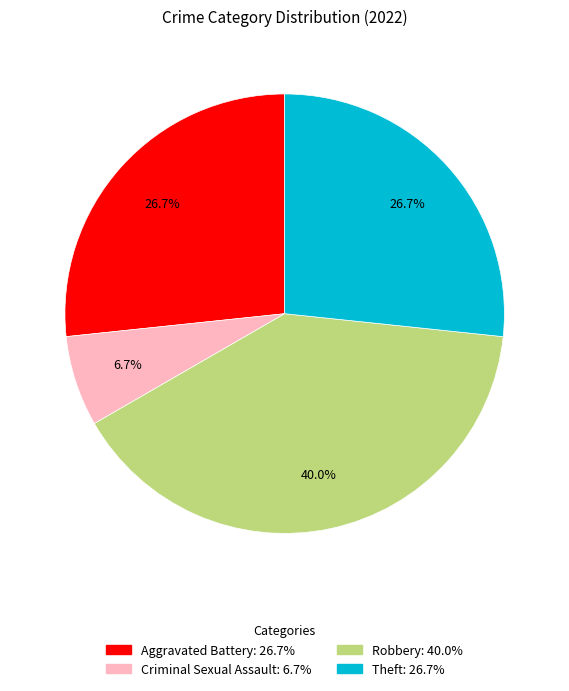

How many segments does this pie chart have?

4